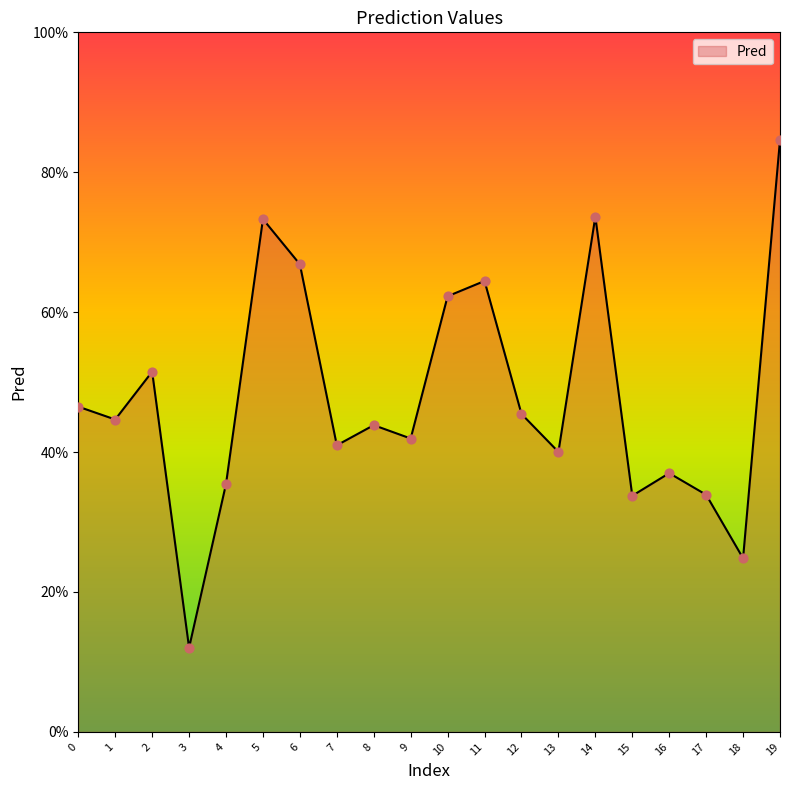

Between 4 and 18, which is larger?

4